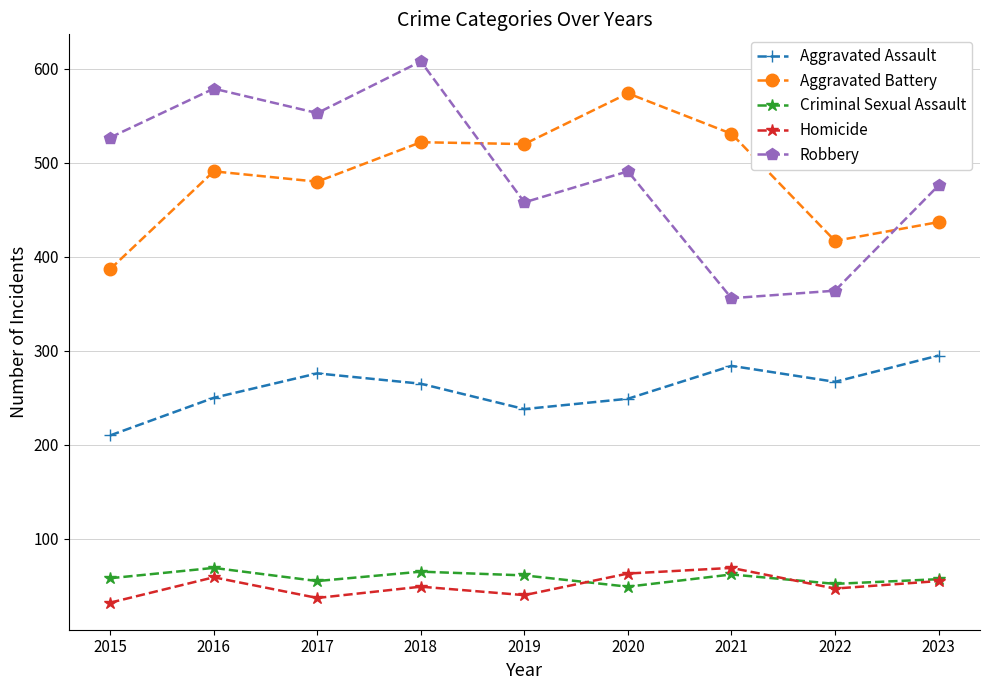

How many categories are shown in the chart?

9